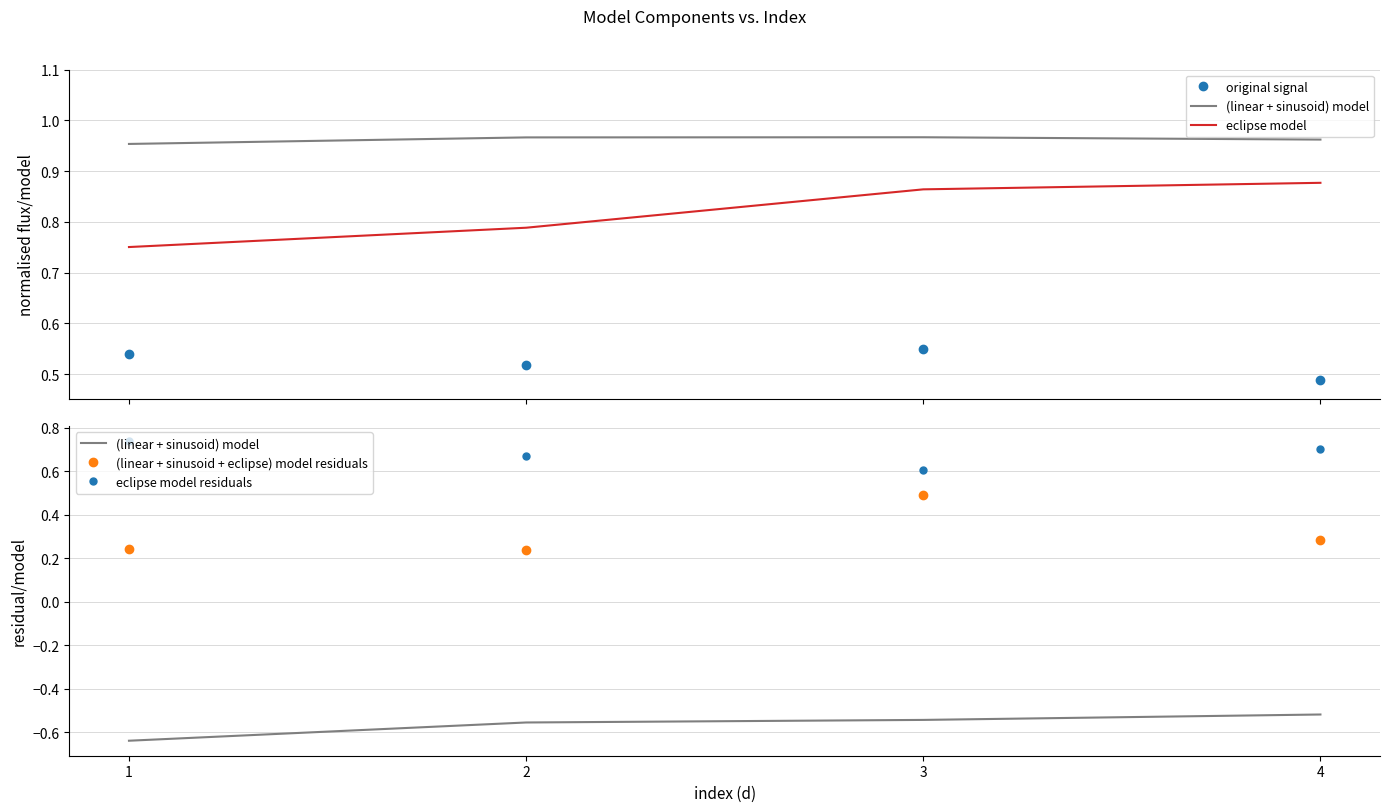

At which category is the sum across all series the highest?

3